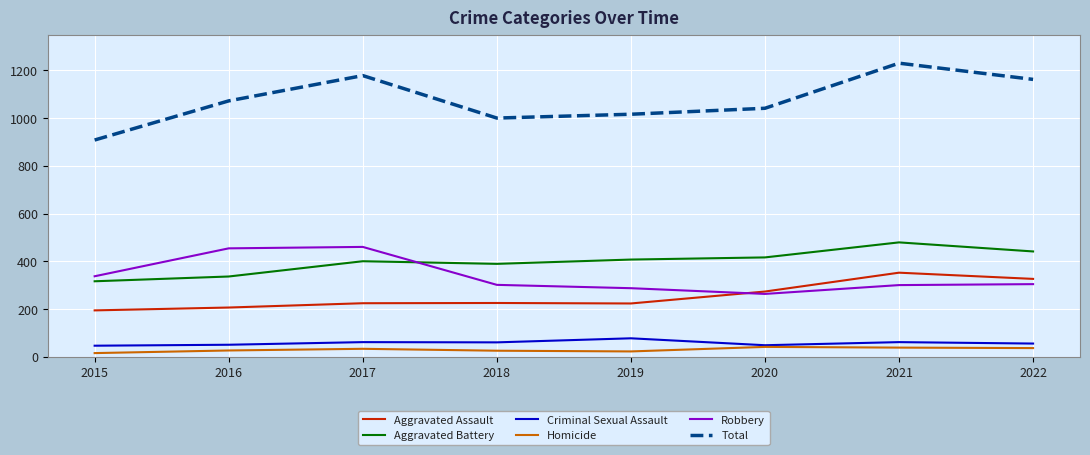

Is it true that Aggravated Battery equals 416 at 2020?

True